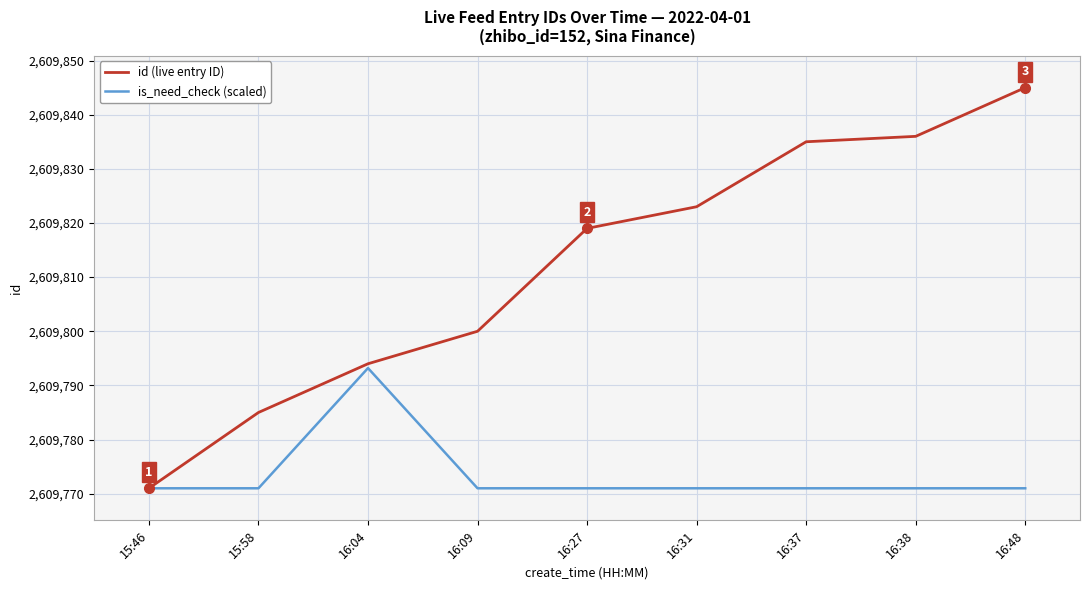

At which category does the chart reach its peak across all series?

16:48